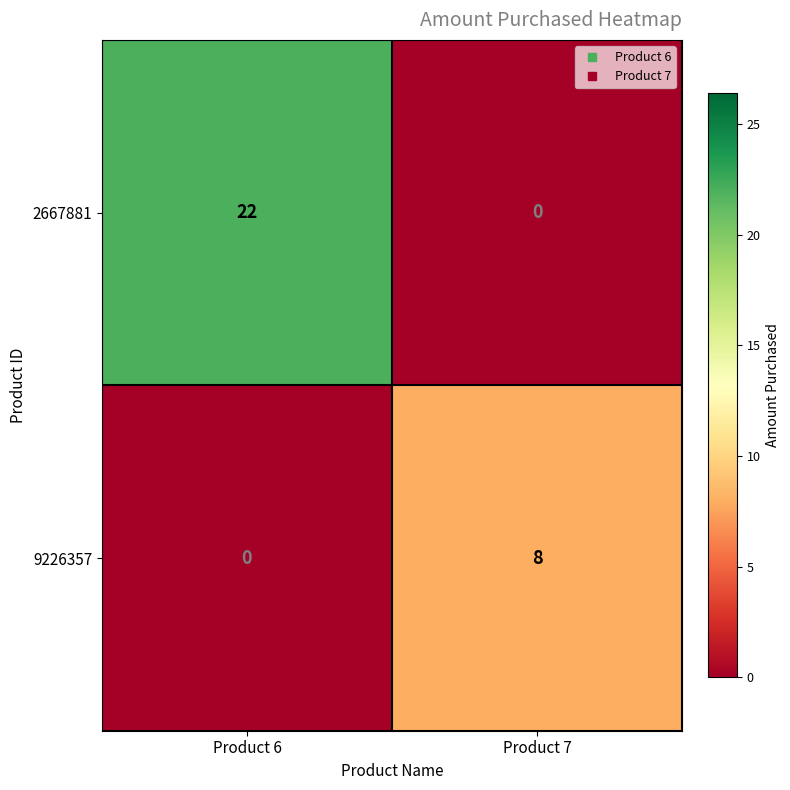

Count the number of data series in this chart.

2